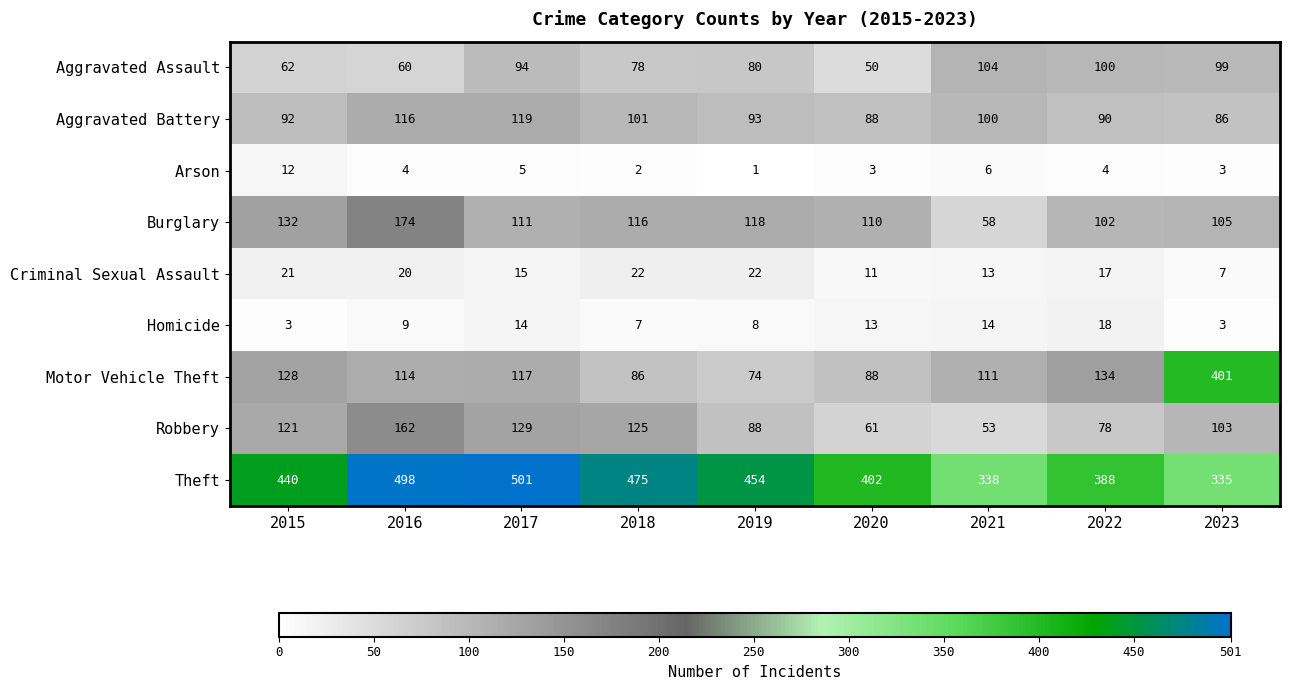

Count the number of categories in the chart.

9